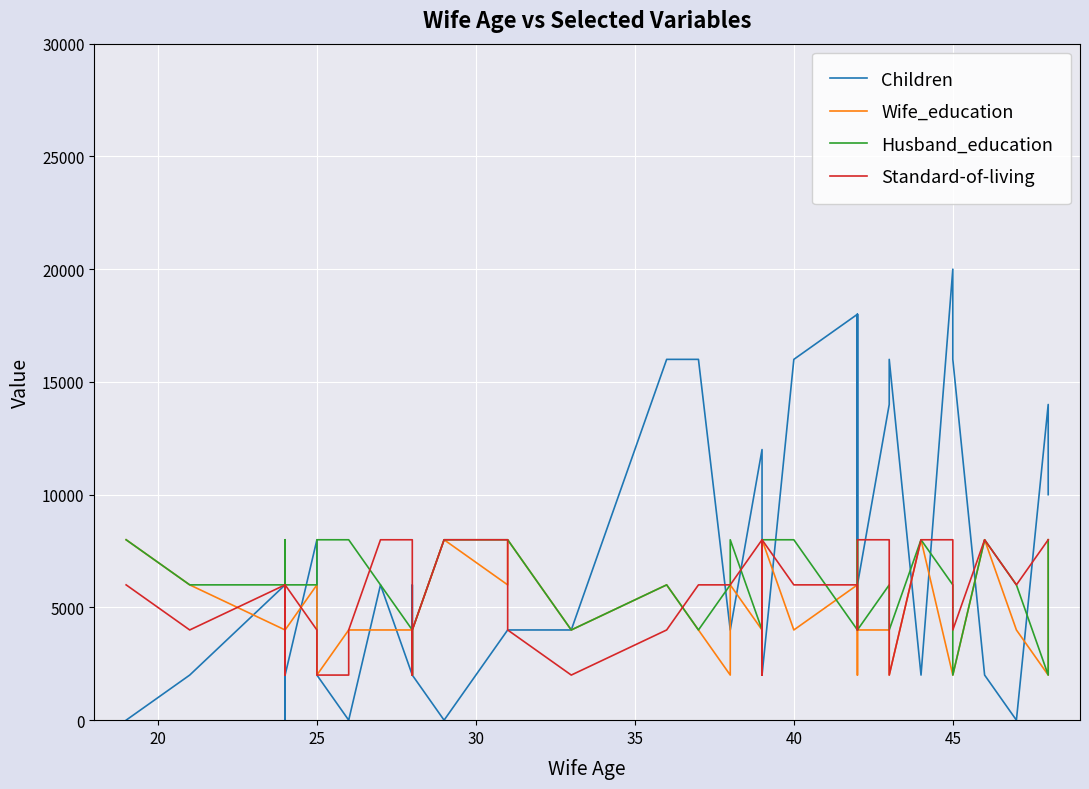

What is the lowest value of the Husband_education series?

2000